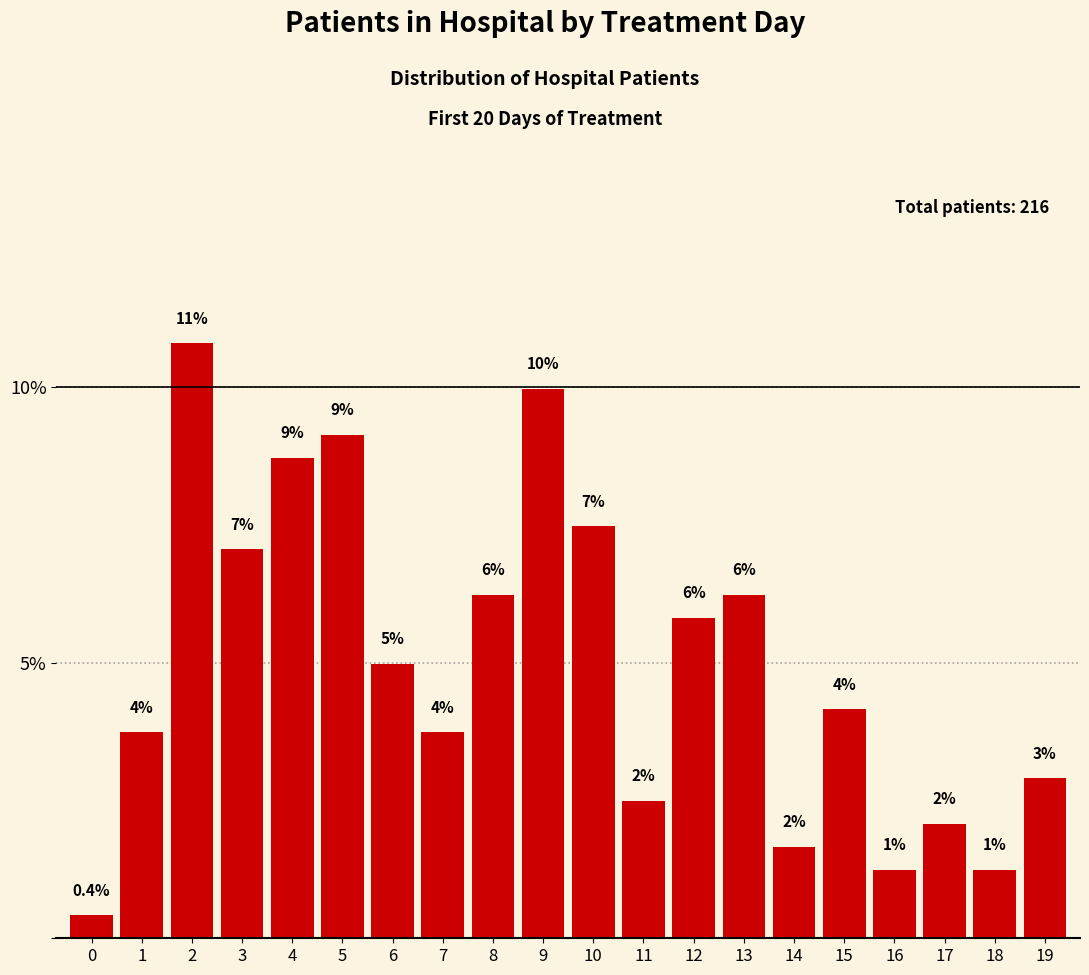

Reading left to right, transcribe all the data shown in this chart.

0.4	3.7	10.8	7.1	8.7	9.1	5.0	3.7	6.2	10.0	7.5	2.5	5.8	6.2	1.7	4.1	1.2	2.1	1.2	2.9